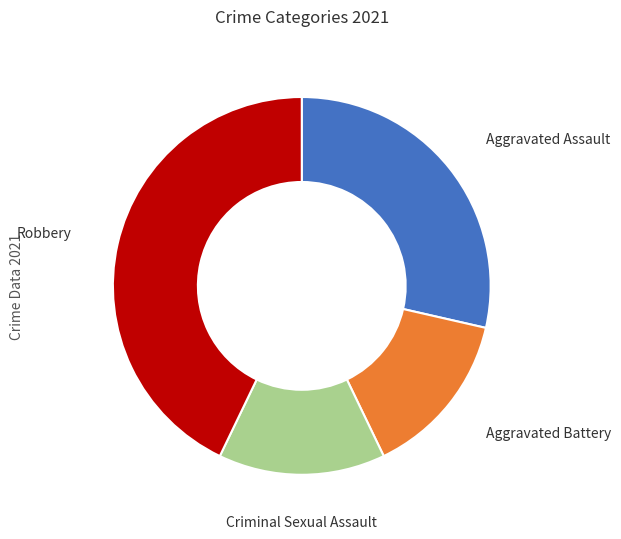

Does any single category account for the majority?

No